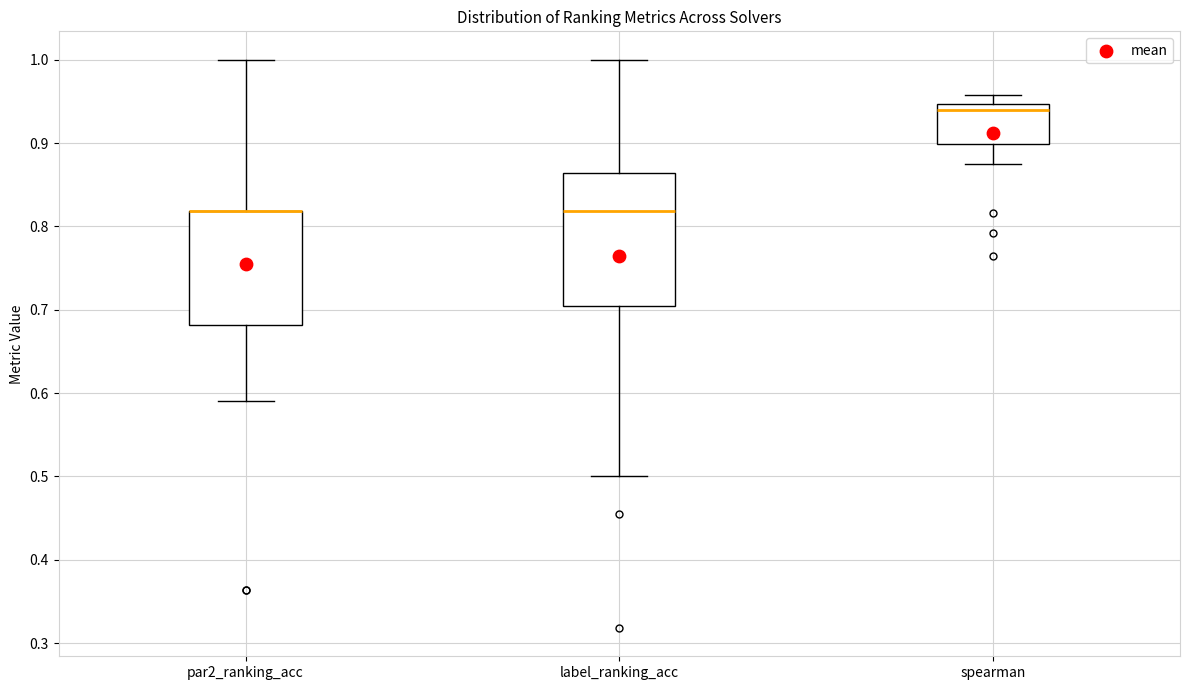

Where is the lower edge of the box for label_ranking_acc on the y-axis? The values are not printed on the chart, so give them approximately, as read against the axis.

0.70